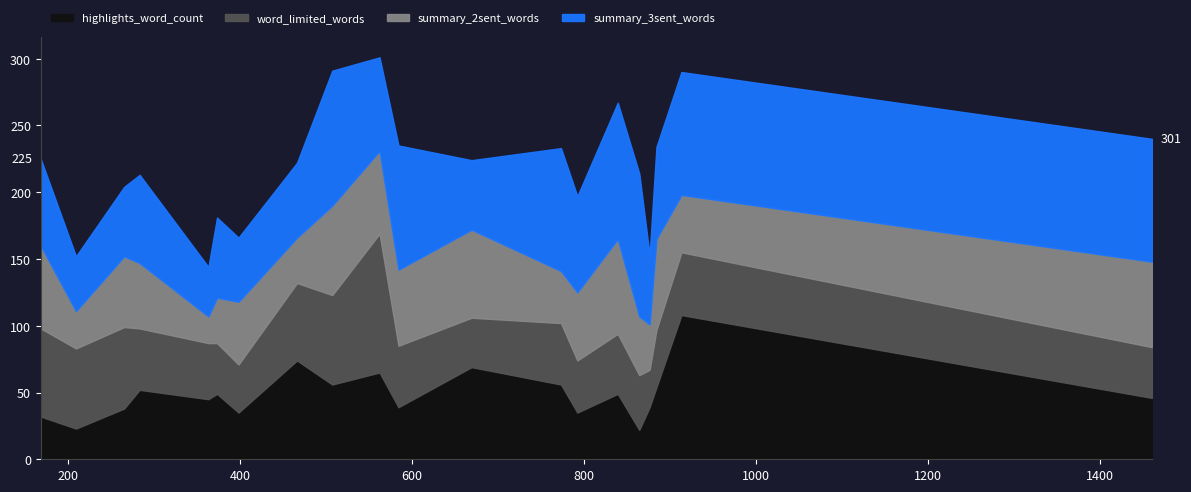

Count the number of data series in this chart.

4